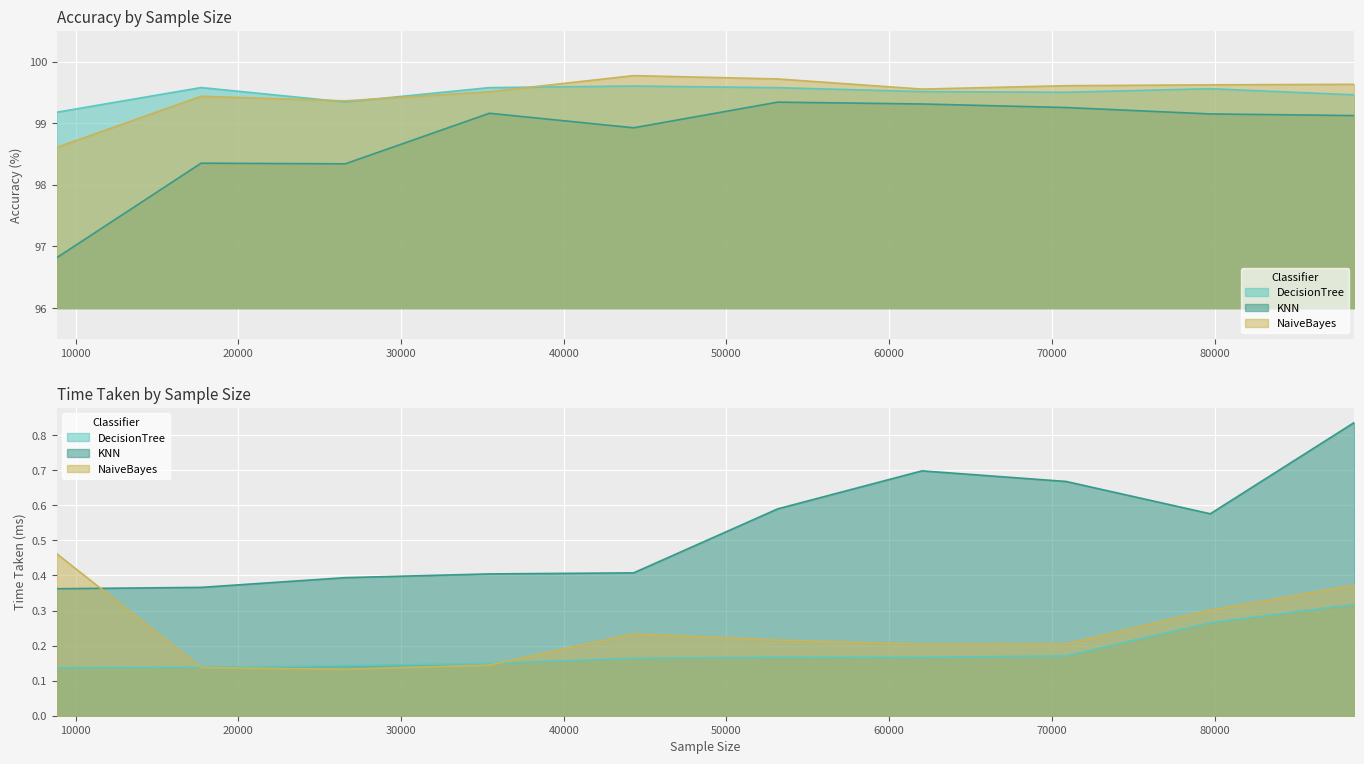

Reading left to right, extract all data points from this chart.

DecisionTree_Accuracy: 8858=99.2	17717=99.6	26576=99.3	35435=99.6	44294=99.6	53152=99.6	62011=99.5	70870=99.5	79729=99.6	88588=99.5
KNN_Accuracy: 8858=96.8	17717=98.4	26576=98.3	35435=99.2	44294=98.9	53152=99.3	62011=99.3	70870=99.3	79729=99.2	88588=99.1
NaiveBayes_Accuracy: 8858=98.6	17717=99.4	26576=99.4	35435=99.5	44294=99.8	53152=99.7	62011=99.6	70870=99.6	79729=99.6	88588=99.6
DecisionTree_Time: 8858=0.1	17717=0.1	26576=0.1	35435=0.1	44294=0.2	53152=0.2	62011=0.2	70870=0.2	79729=0.3	88588=0.3
KNN_Time: 8858=0.4	17717=0.4	26576=0.4	35435=0.4	44294=0.4	53152=0.6	62011=0.7	70870=0.7	79729=0.6	88588=0.8
NaiveBayes_Time: 8858=0.5	17717=0.1	26576=0.1	35435=0.1	44294=0.2	53152=0.2	62011=0.2	70870=0.2	79729=0.3	88588=0.4